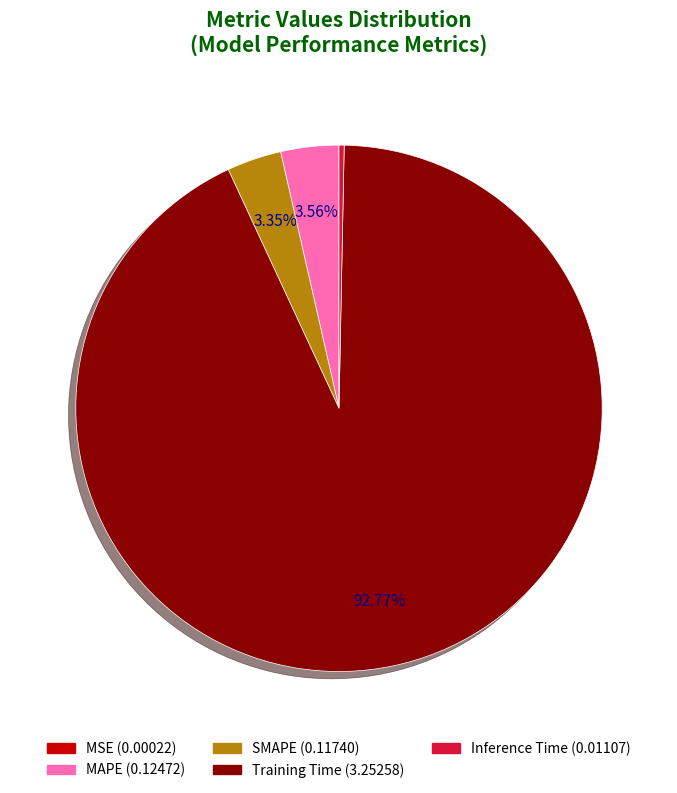

To the nearest percent, what is the difference between the largest and smallest slice percentages?

93%